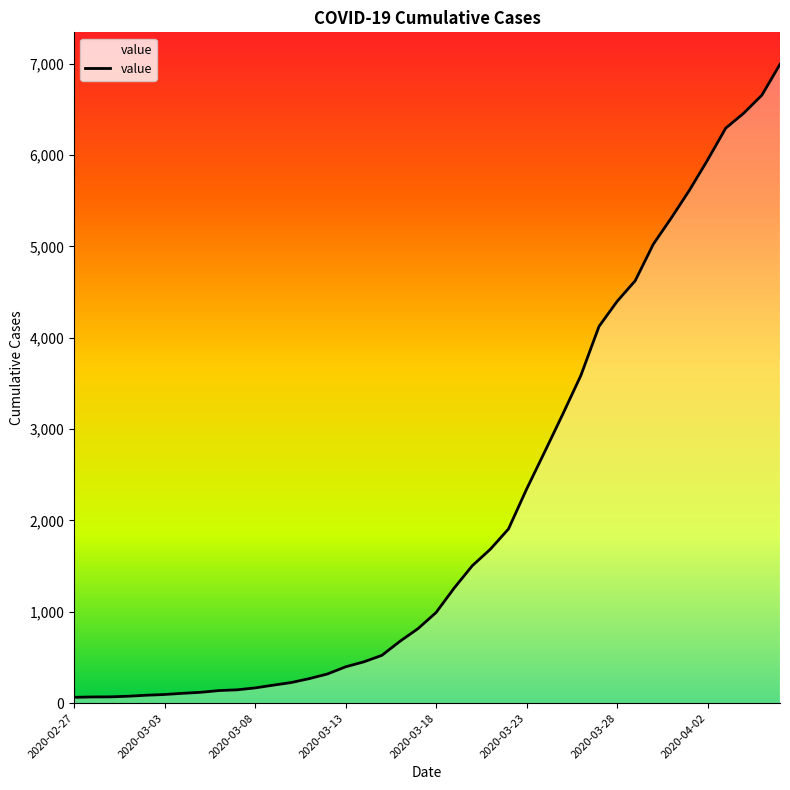

What is the greatest value displayed?

6995